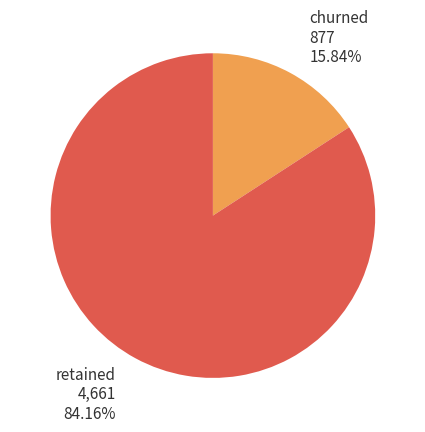

Is there any slice that represents more than half of the pie?

Yes